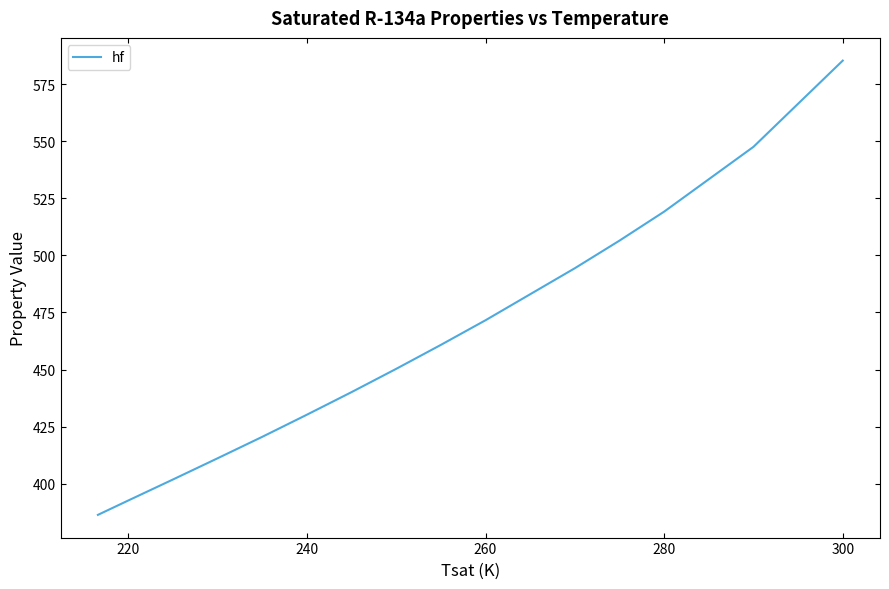

How many values exceed 450?

8